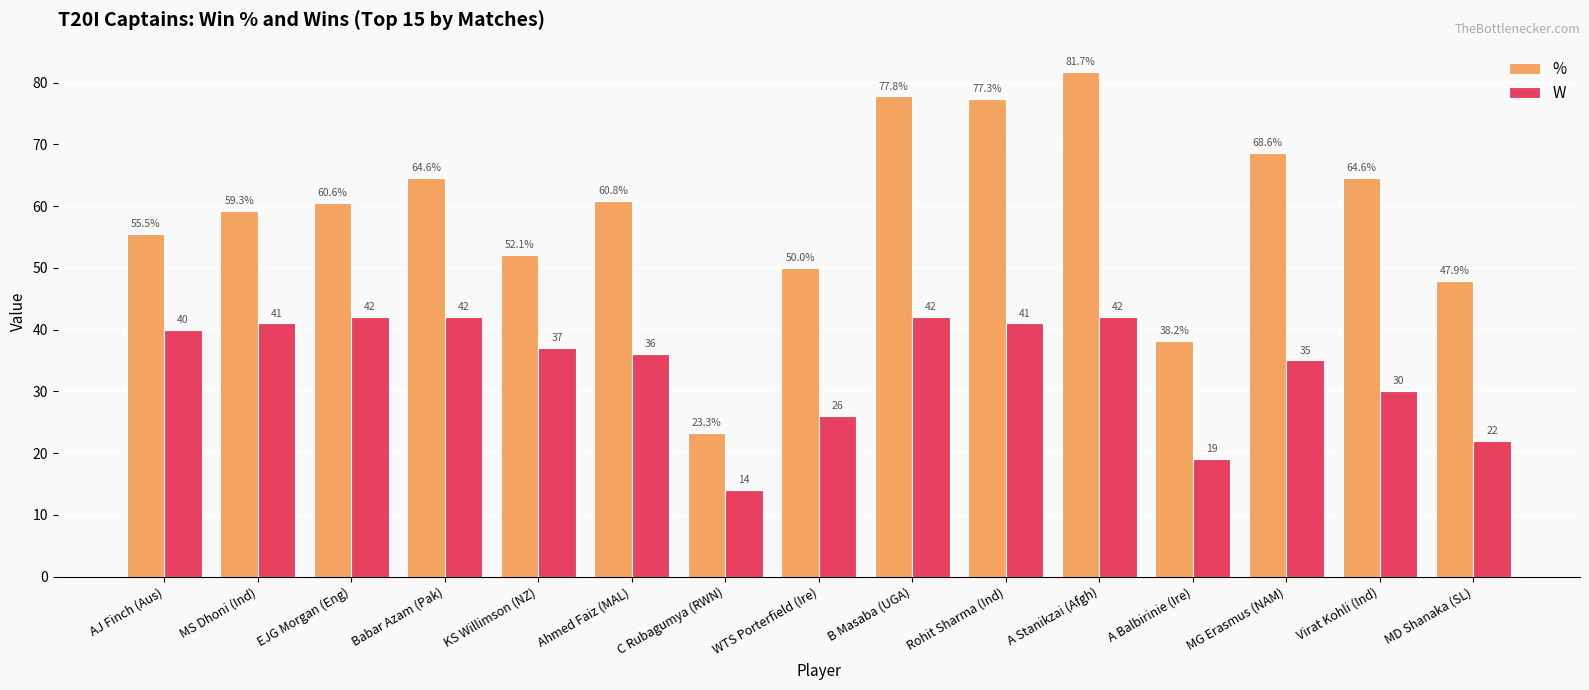

Does the chart contain stacked bars?

No